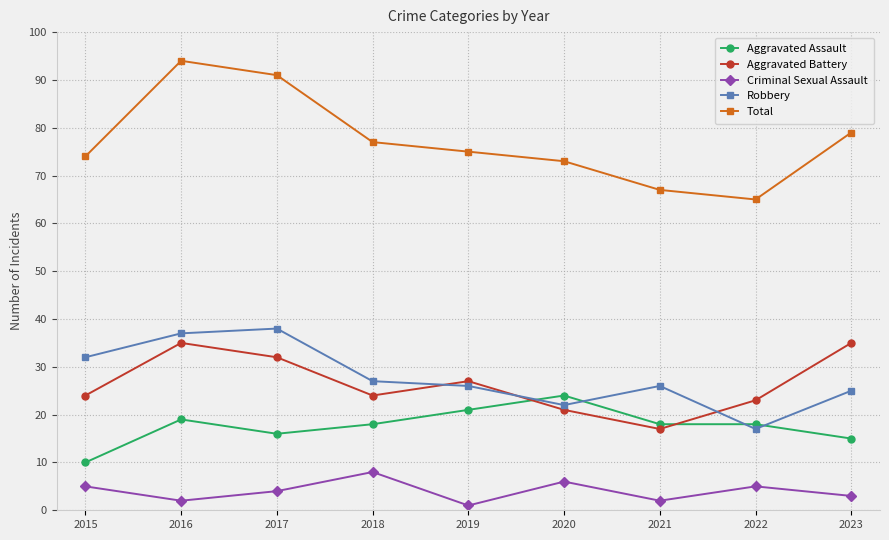

At which category does Criminal Sexual Assault reach its first local peak?

2018